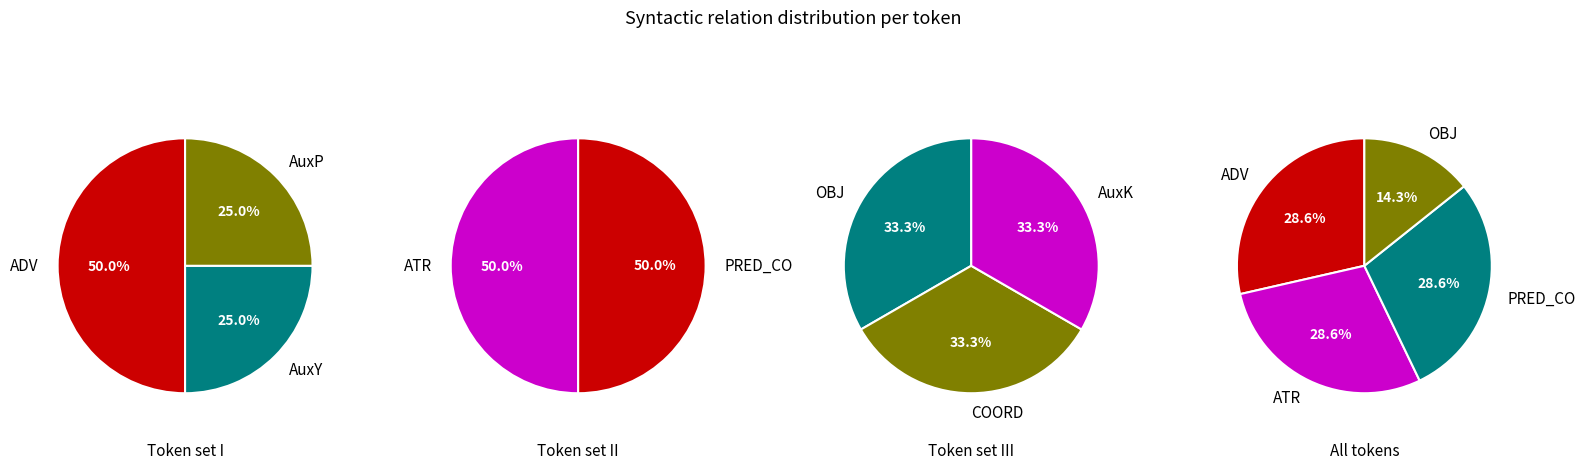

Approximately how many times larger is the value at ATR compared to AuxY?

2.0